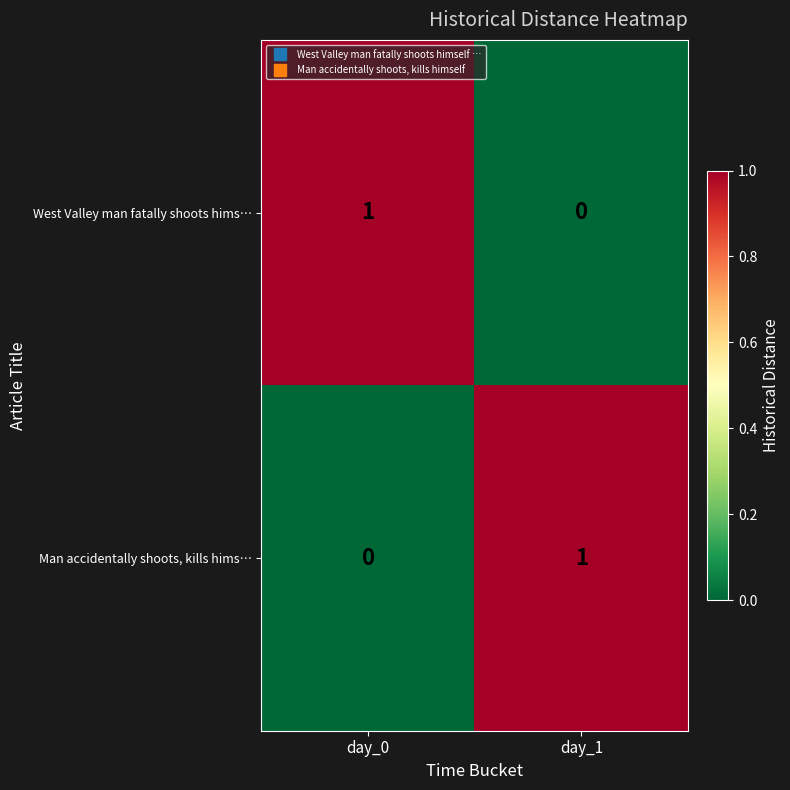

Reading left to right, what are all the values shown in this chart?

West Valley man fatally shoots hims…: 1	0
Man accidentally shoots, kills hims…: 0	1